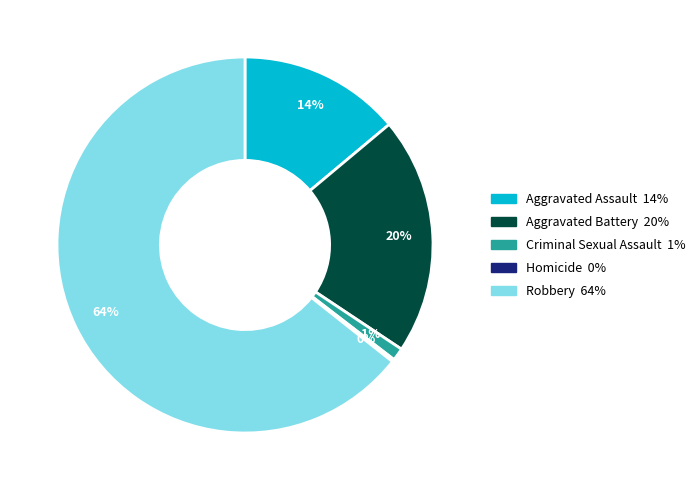

Is it true that Aggravated Battery is 14% of the pie?

False